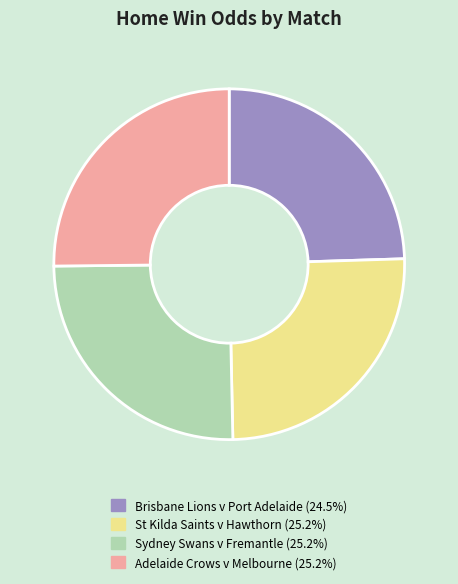

Does any single category account for the majority?

No